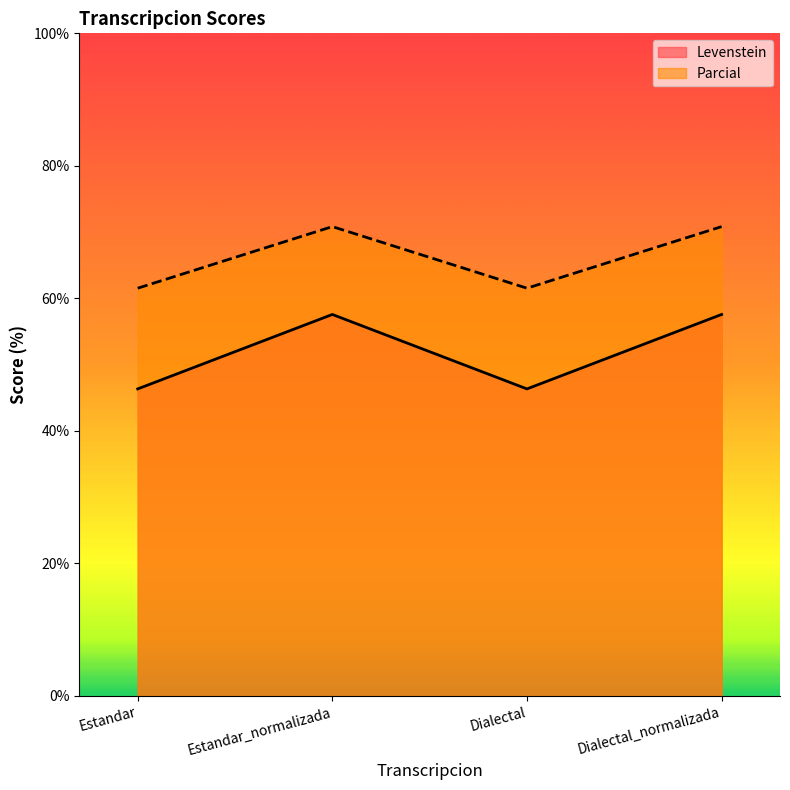

Which series changed the most between Estandar and Dialectal_normalizada?

Levenstein